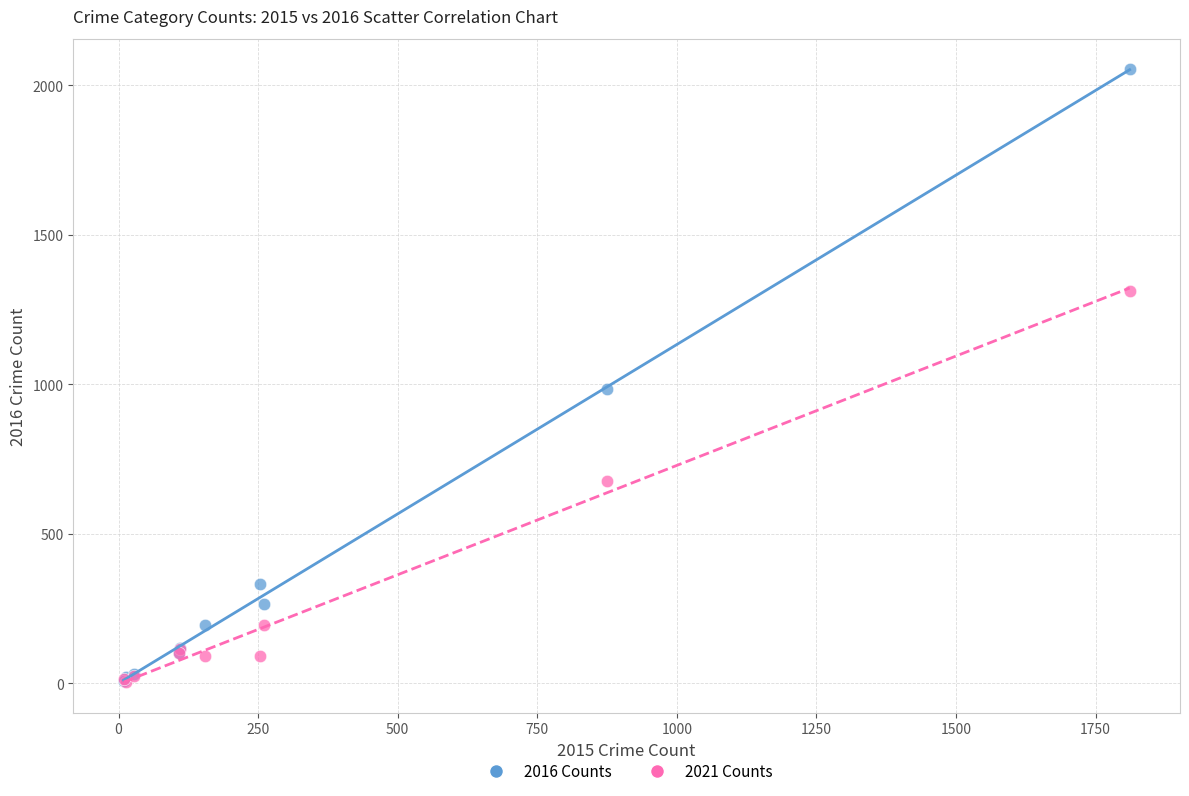

Across all series, what Y value is closest to 1029?

984